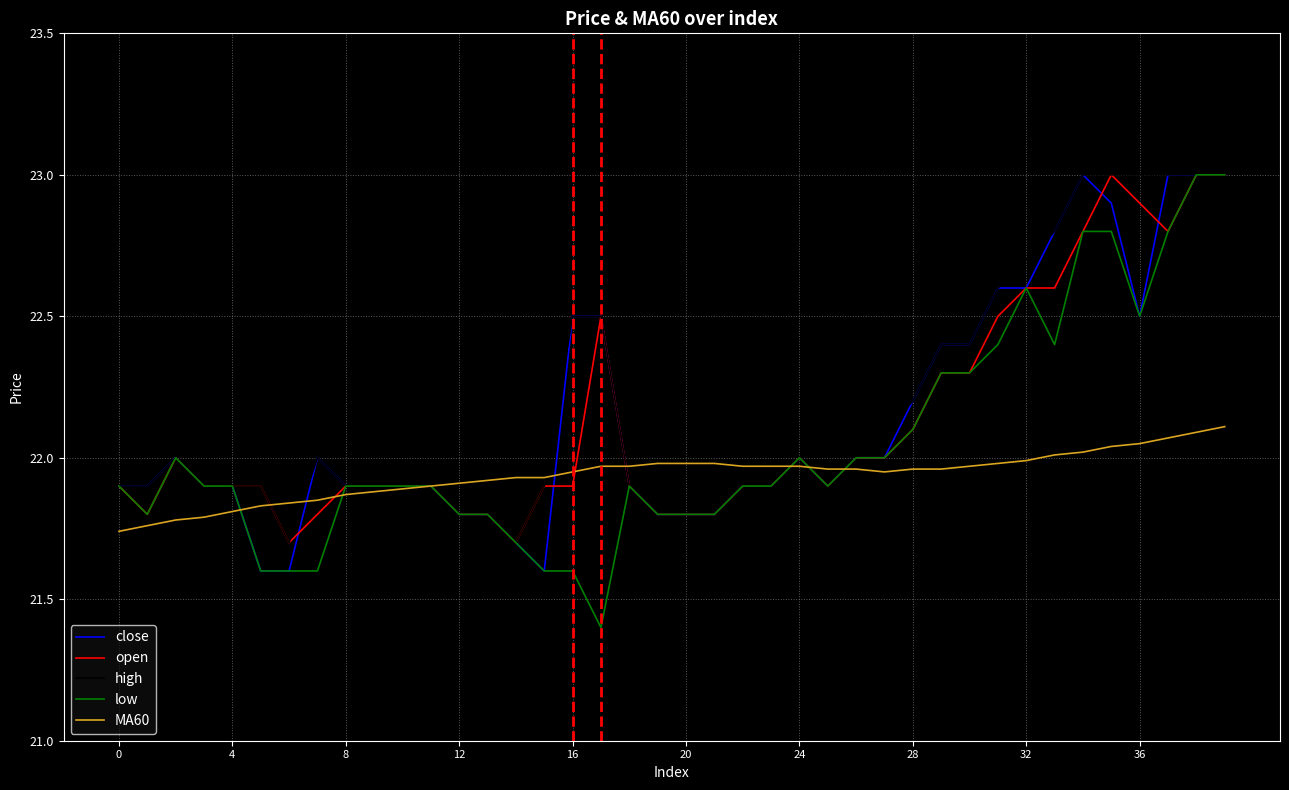

True or false: MA60 and close intersect in this chart.

True